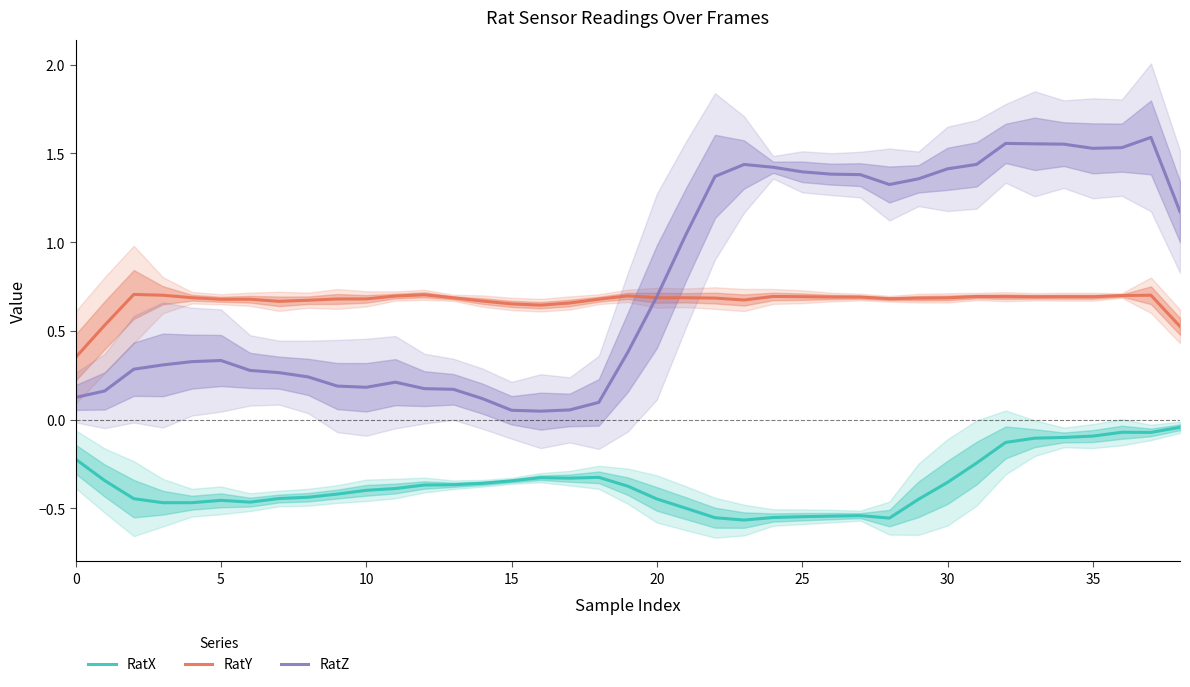

True or false: RatY and RatX intersect in this chart.

False